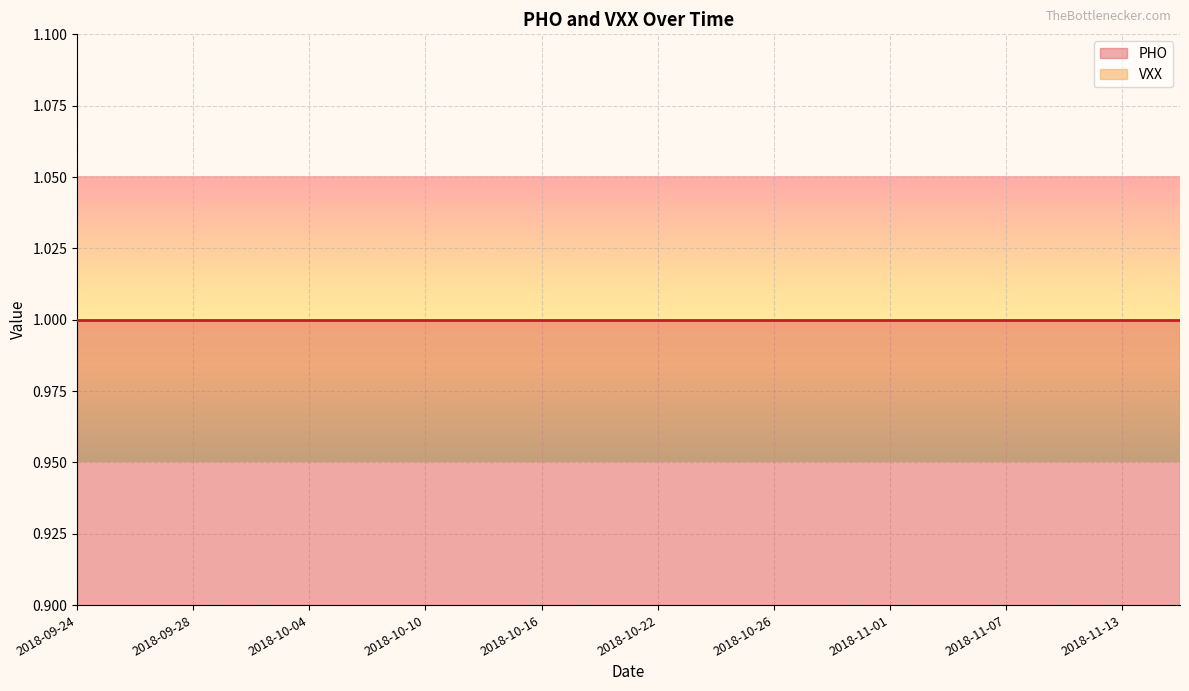

List the labels in order of PHO value, largest first.

2018-09-24, 2018-09-25, 2018-09-26, 2018-09-27, 2018-09-28, 2018-10-01, 2018-10-02, 2018-10-03, 2018-10-04, 2018-10-05, 2018-10-08, 2018-10-09, 2018-10-10, 2018-10-11, 2018-10-12, 2018-10-15, 2018-10-16, 2018-10-17, 2018-10-18, 2018-10-19